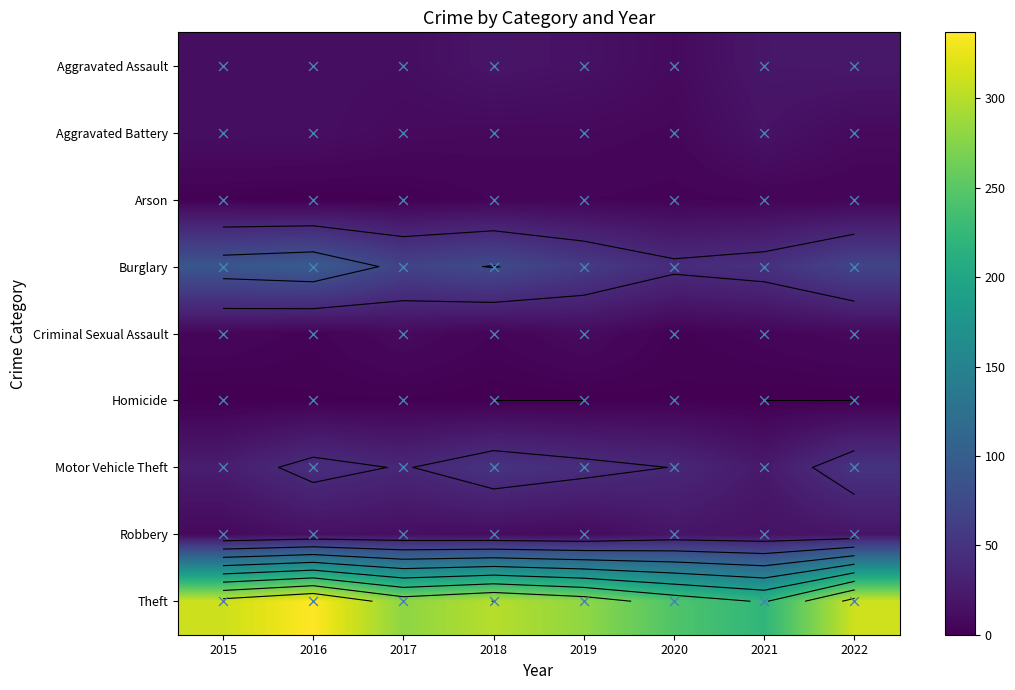

Reading left to right, what are all the values shown in this chart?

Aggravated Assault: 12	13	12	19	16	9	21	22
Aggravated Battery: 13	13	9	8	8	6	17	9
Arson: 1	0	1	4	4	3	4	4
Burglary: 90	96	67	76	58	42	47	69
Criminal Sexual Assault: 6	3	9	4	10	2	5	8
Homicide: 0	1	1	0	0	1	0	0
Motor Vehicle Theft: 27	44	36	50	43	37	23	50
Robbery: 8	15	13	11	9	19	16	19
Theft: 311	337	280	300	281	245	221	312